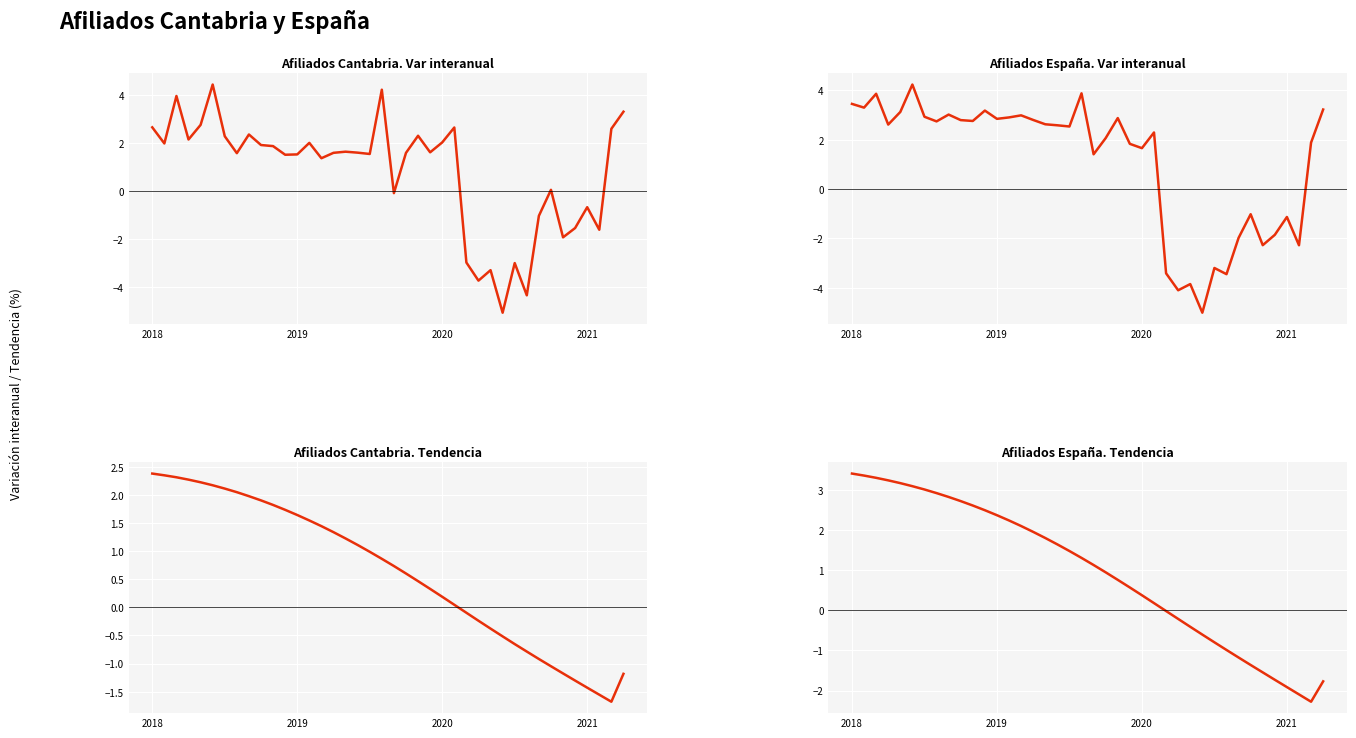

How many values in the Afiliados Cantabria. Var interanual series exceed 1?

27